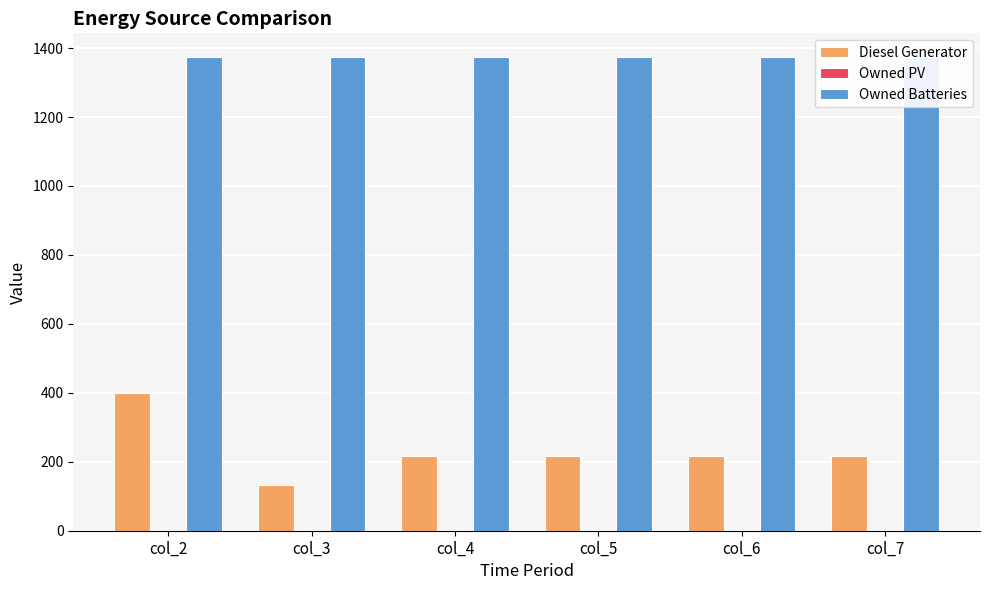

The value of Diesel Generator at col_5 is 216. True or false?

True